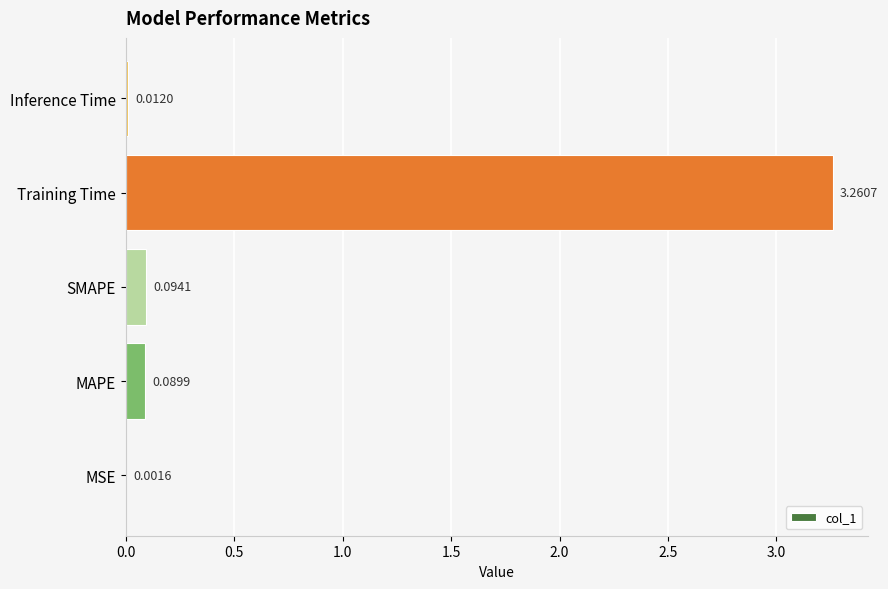

What is the sum of all values?

3.5